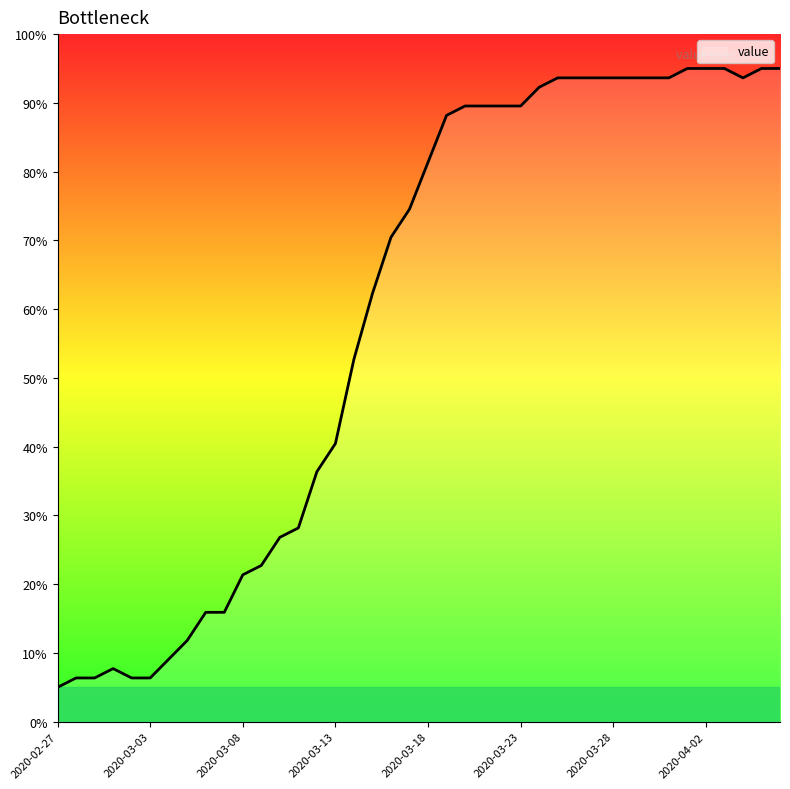

What is the greatest value displayed?

95.0